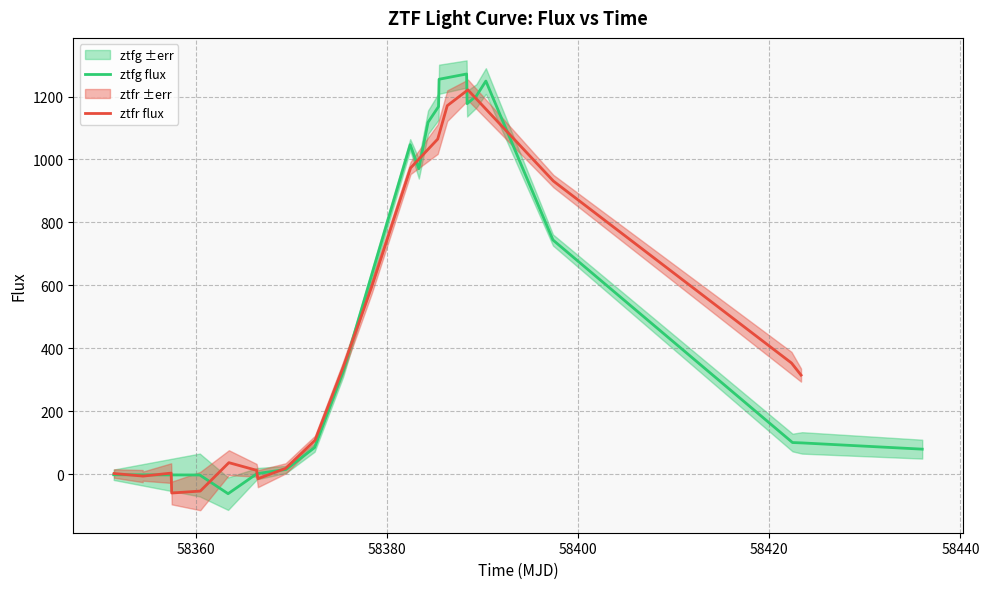

Which series has the largest total across all categories?

ztfg flux